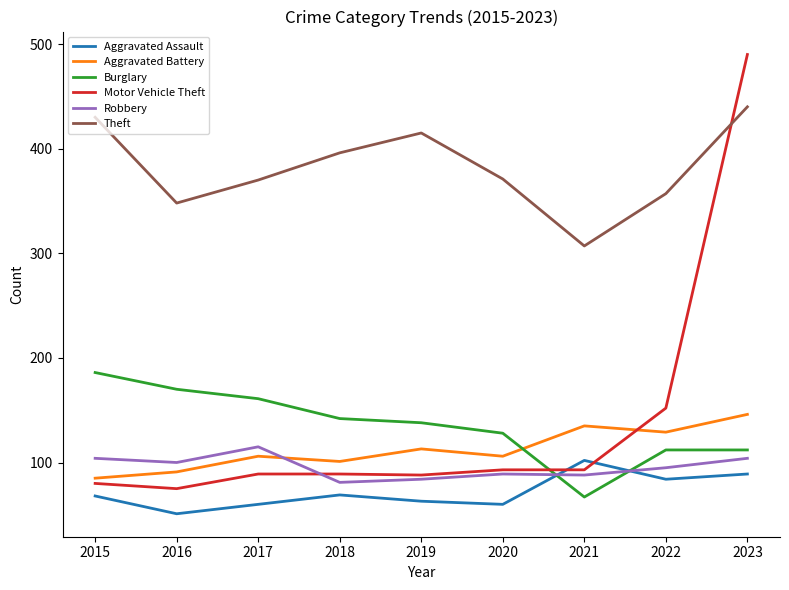

What is the difference between the maximum and minimum values in the Motor Vehicle Theft series?

415